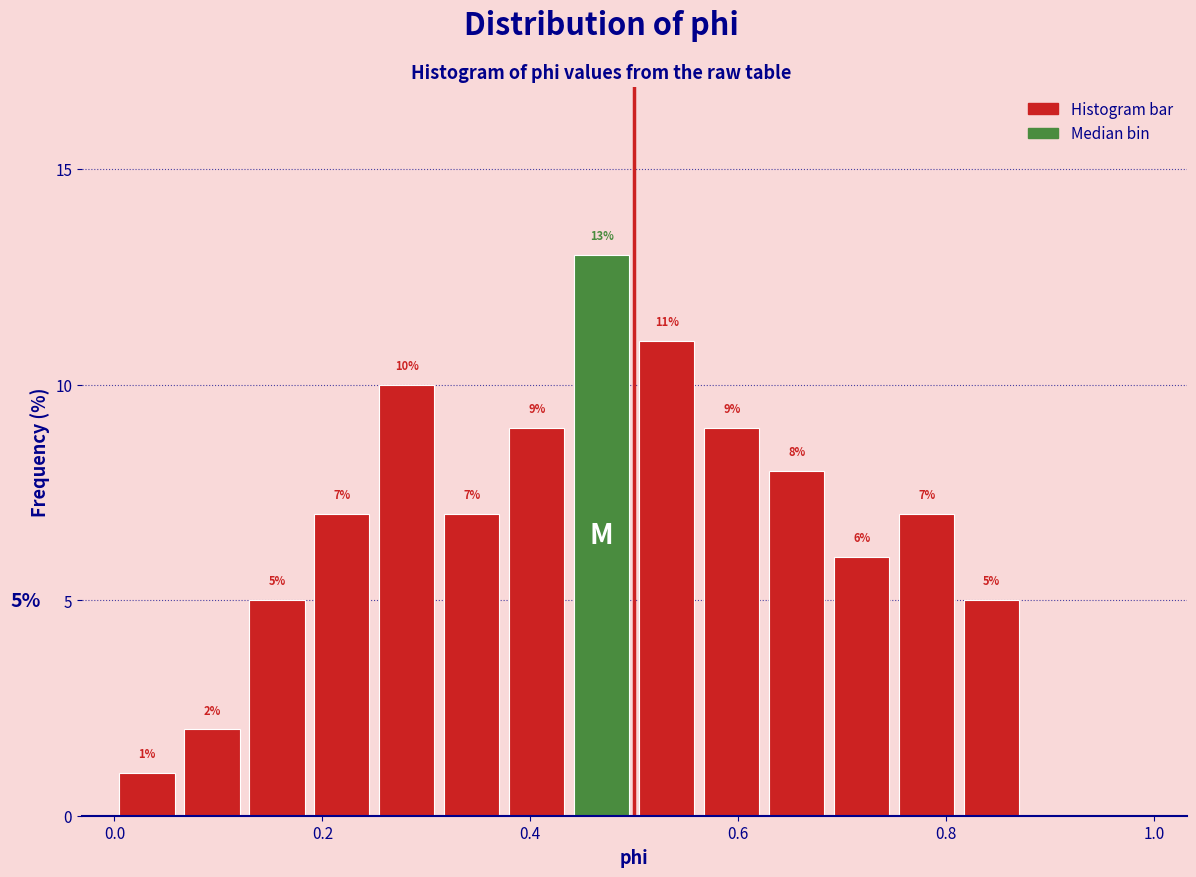

Around what value on the x-axis is the tallest bar? Give the approximate position of its centre, as read against the axis.

0.46